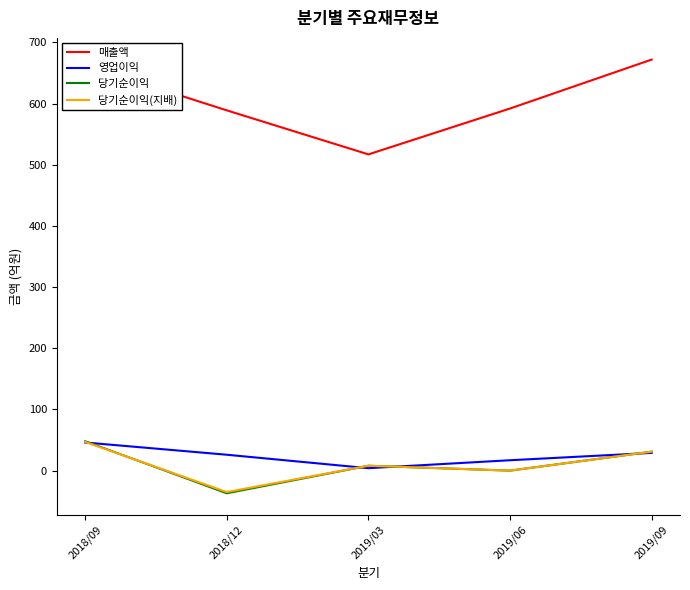

True or false: 영업이익 and 매출액 cross at least once.

False